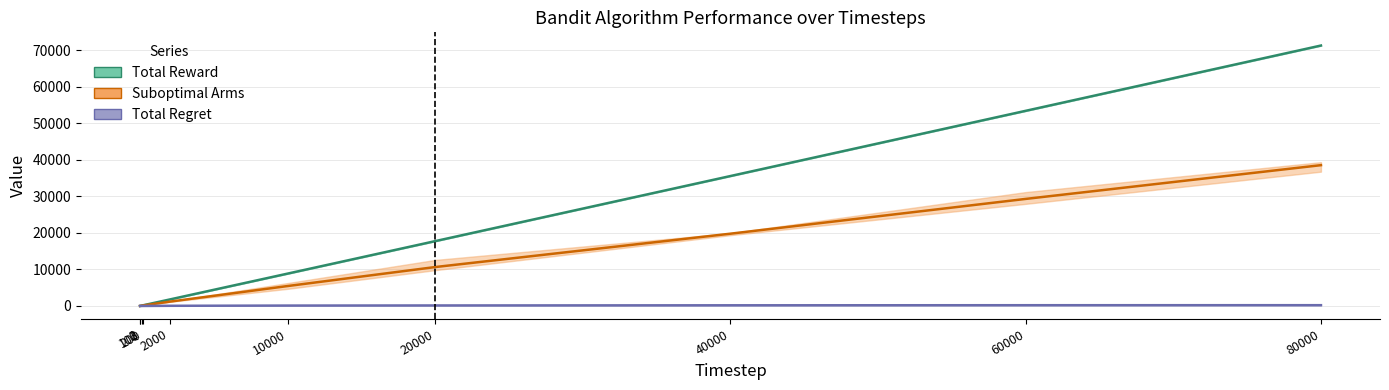

Between 10000 and 80000, which is larger?

80000